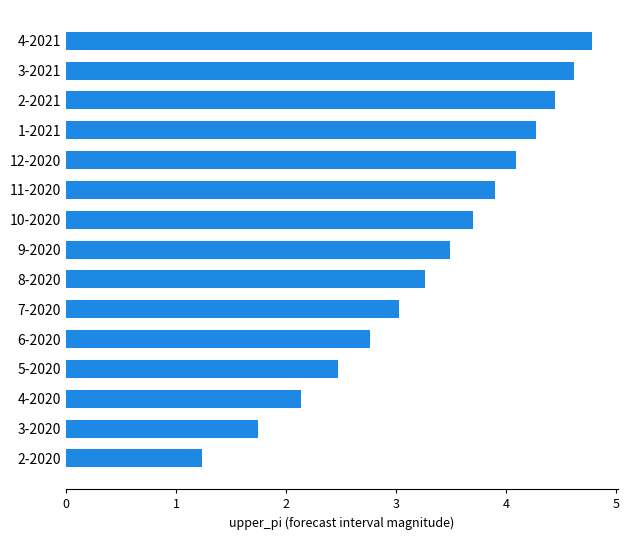

Is it true that the value at 2-2021 is 7.3?

False